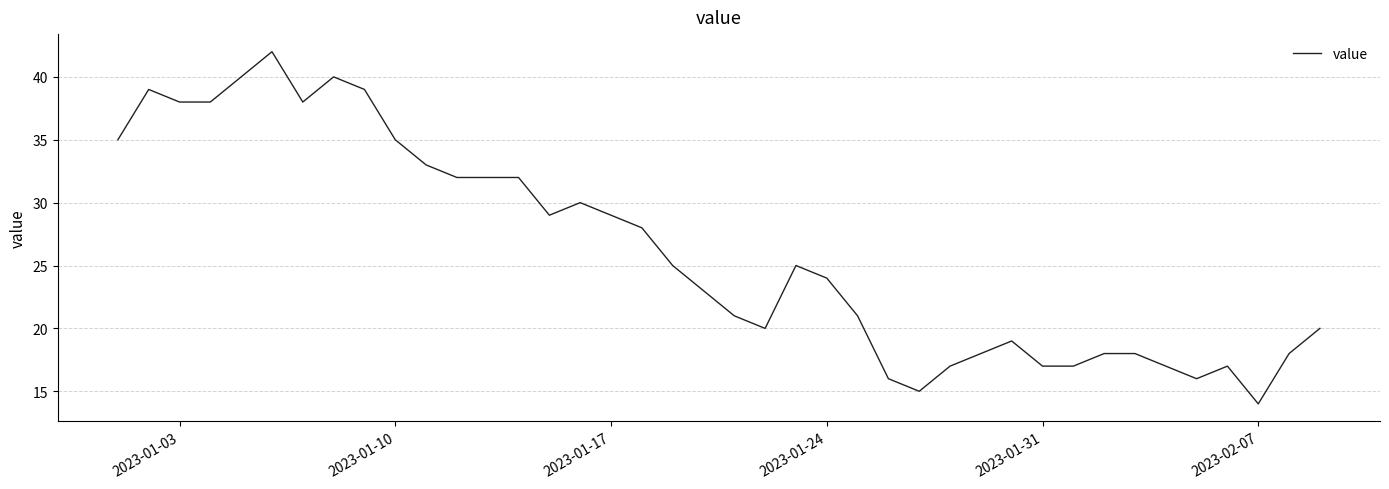

Does the chart have visible grid lines?

Yes